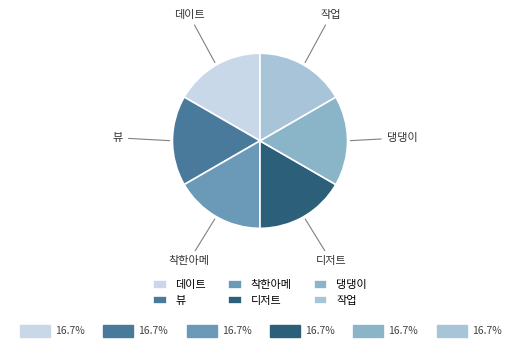

Does any single category account for the majority?

No